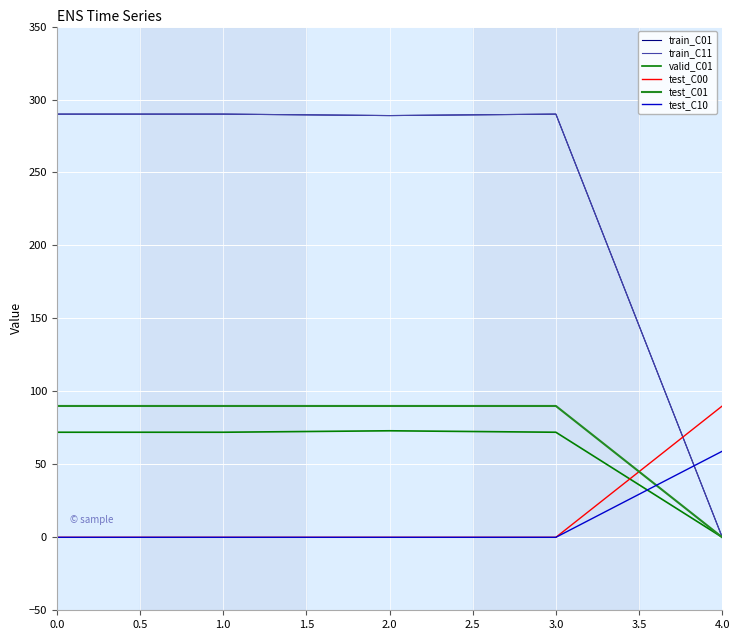

Is this an area chart (filled region under the line)?

No